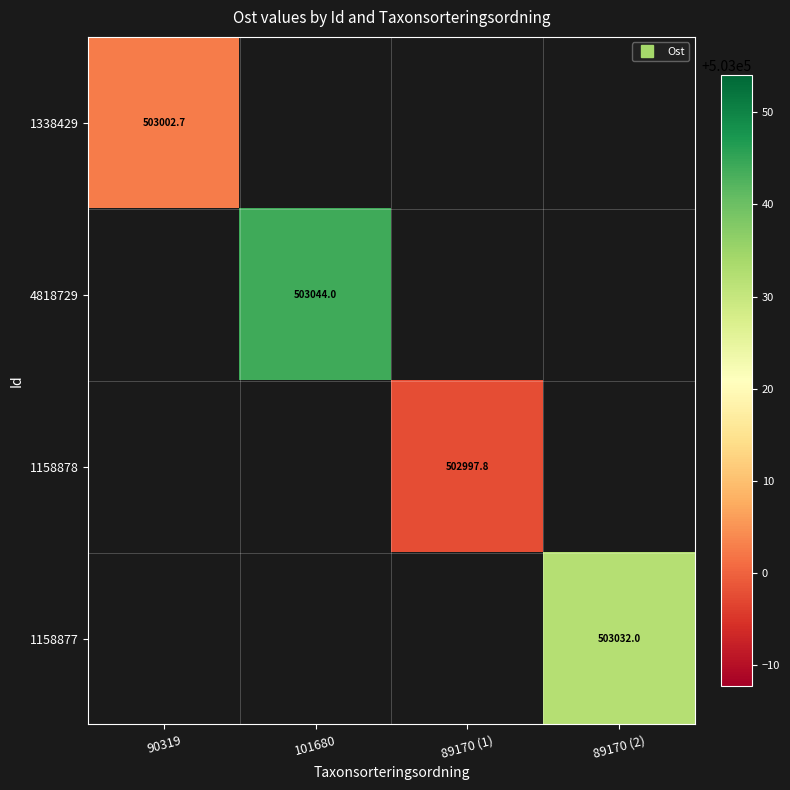

What is the maximum value shown in the chart?

503044.0